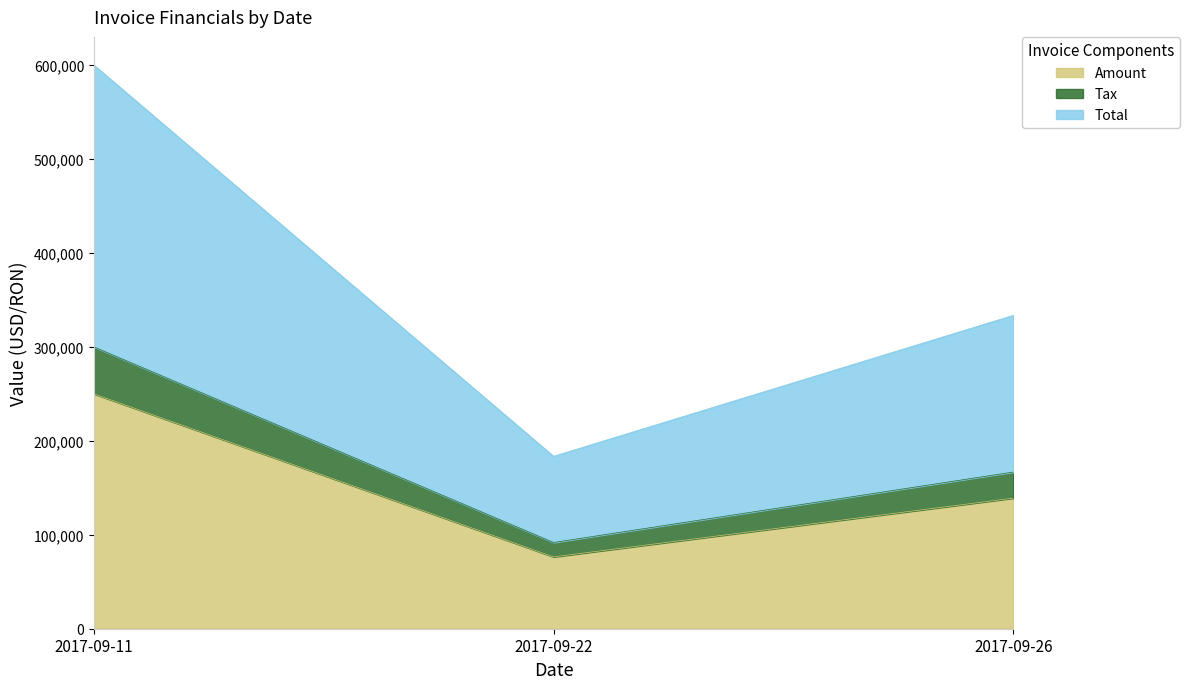

List the labels in order of Amount value, smallest first.

2017-09-22, 2017-09-26, 2017-09-11